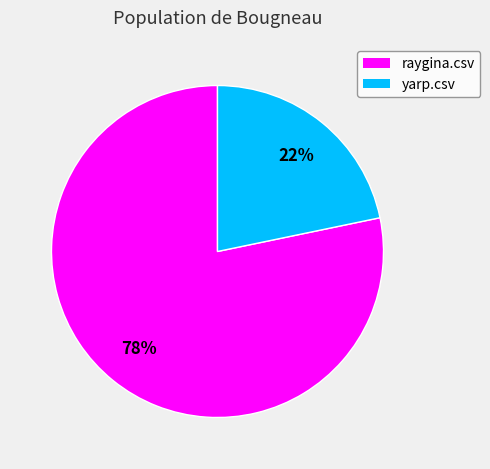

Which category has the smallest portion of the pie?

yarp.csv